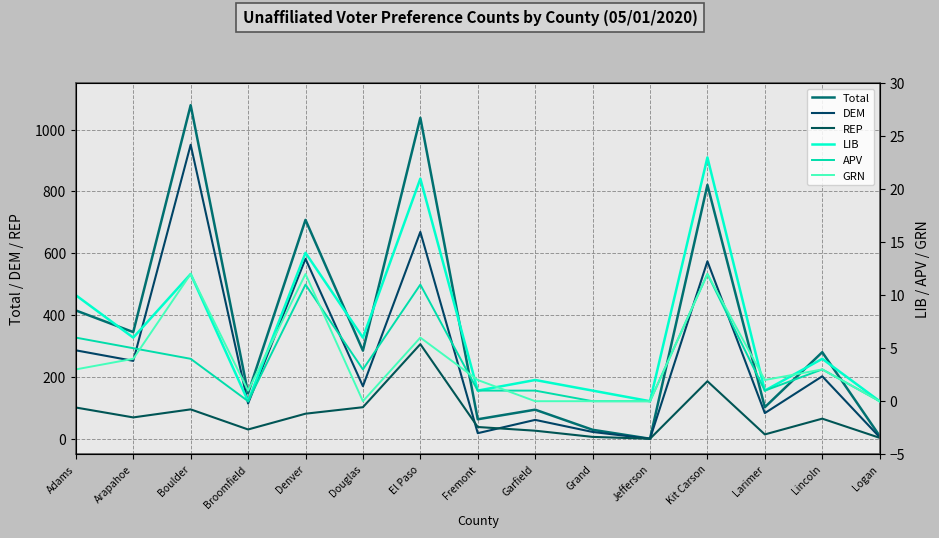

Reading left to right, transcribe all the data shown in this chart.

Total: 415	345	1079	147	708	285	1038	63	94	29	0	821	102	280	9
DEM: 286	252	951	114	582	170	669	18	61	22	0	574	83	202	5
REP: 101	69	95	30	81	102	306	38	26	6	0	186	14	65	3
LIB: 10	6	12	0	14	6	21	1	2	1	0	23	1	4	0
APV: 6	5	4	0	11	3	11	1	1	0	0	12	1	3	0
GRN: 3	4	12	1	12	0	6	2	0	0	0	12	2	3	0